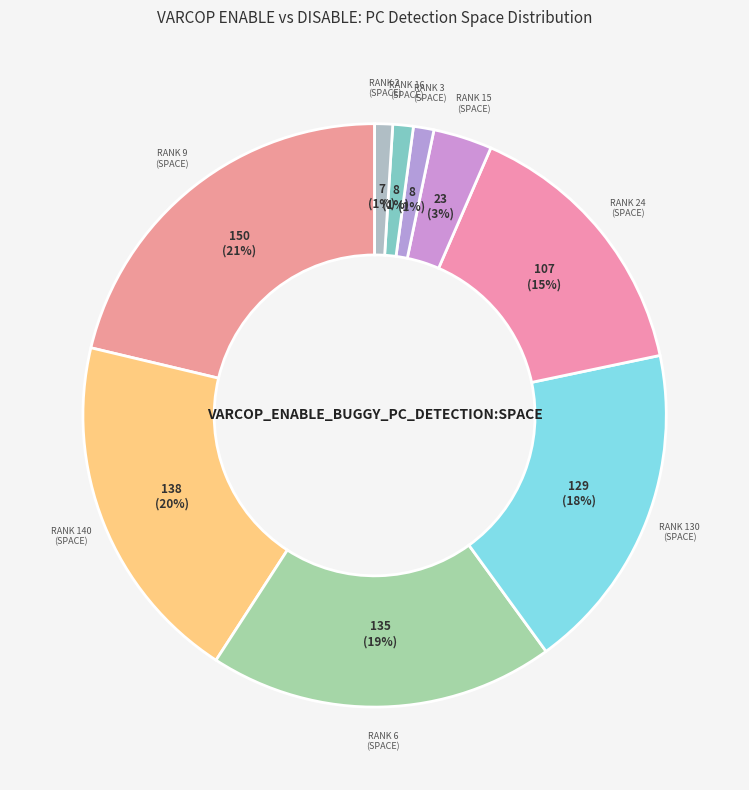

How many segments does this pie chart have?

9